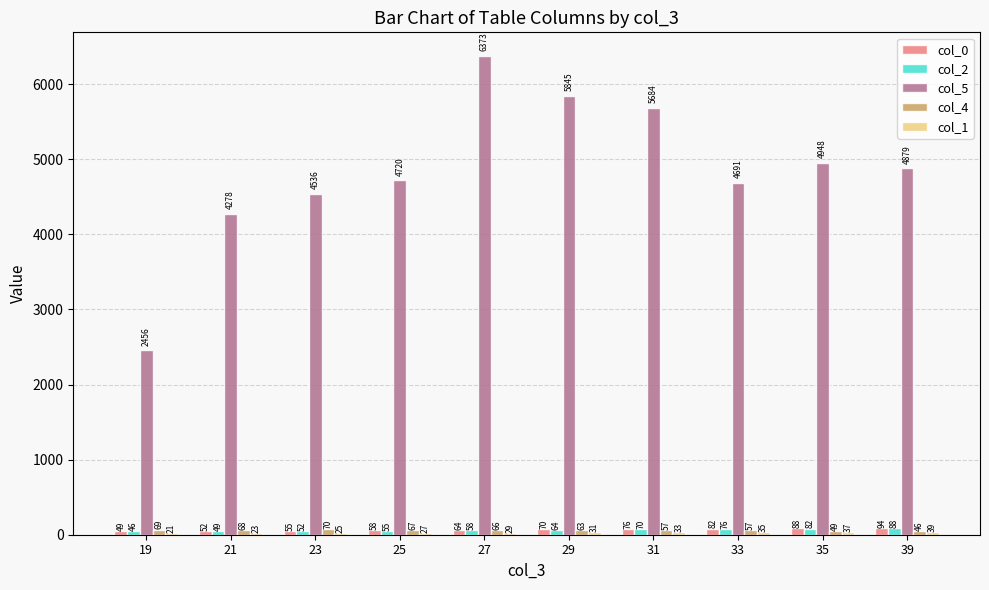

What is the value of the col_4 bar at the 4th from the left?

67.0